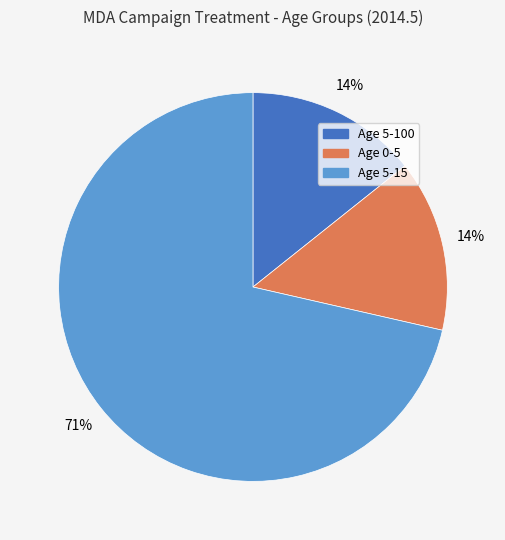

Between Age 5-100 and Age 5-15, which is larger?

Age 5-15